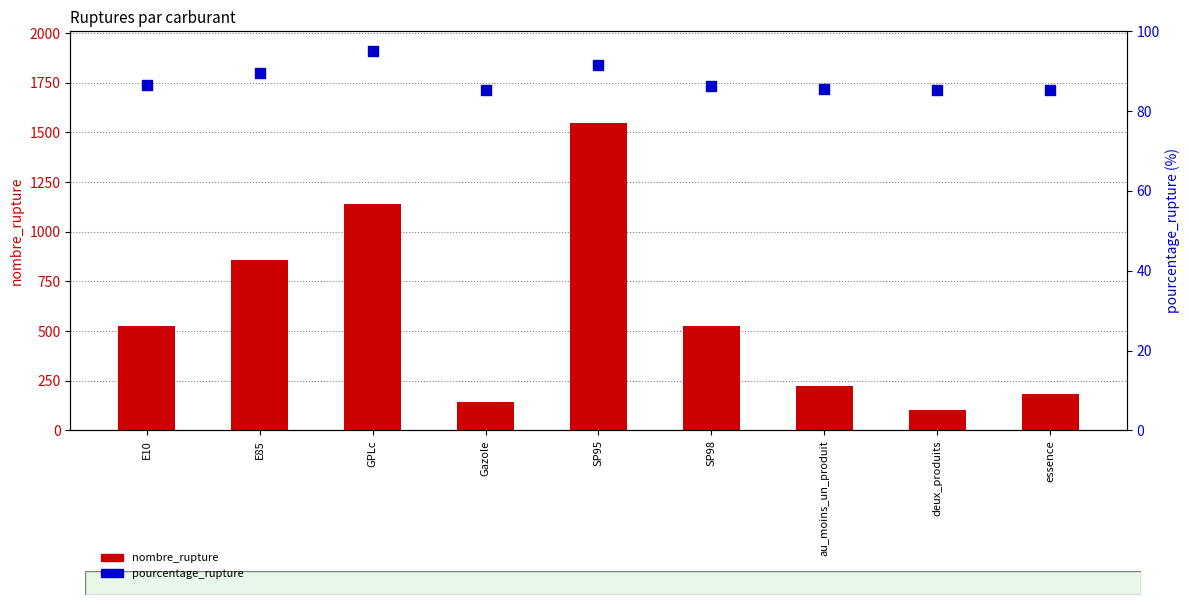

Which series reaches the maximum Y coordinate?

nombre_rupture